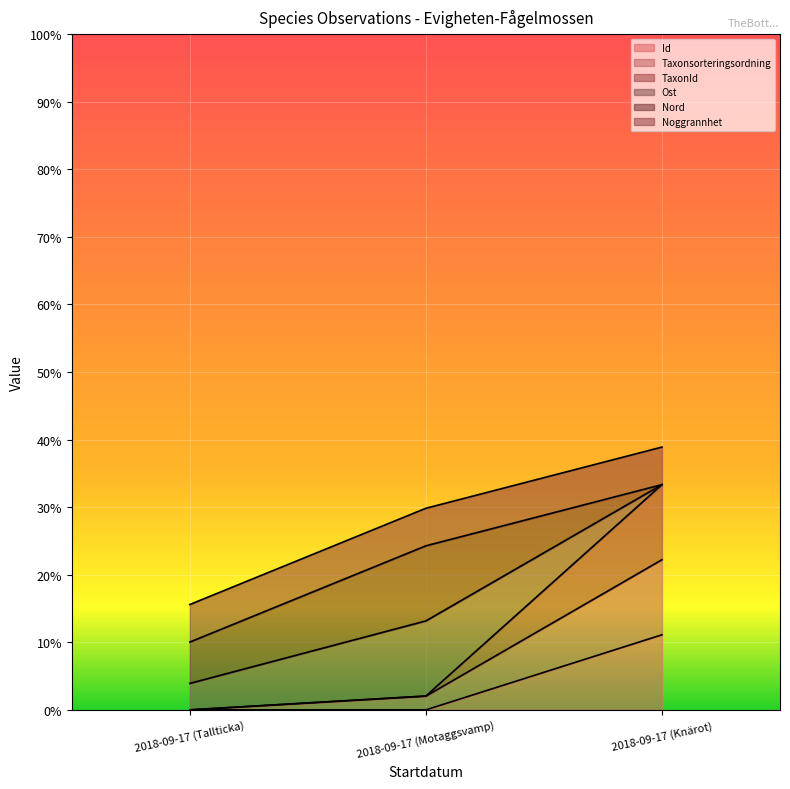

What is the difference between the second highest and minimum values in the Taxonsorteringsordning series?

2.0